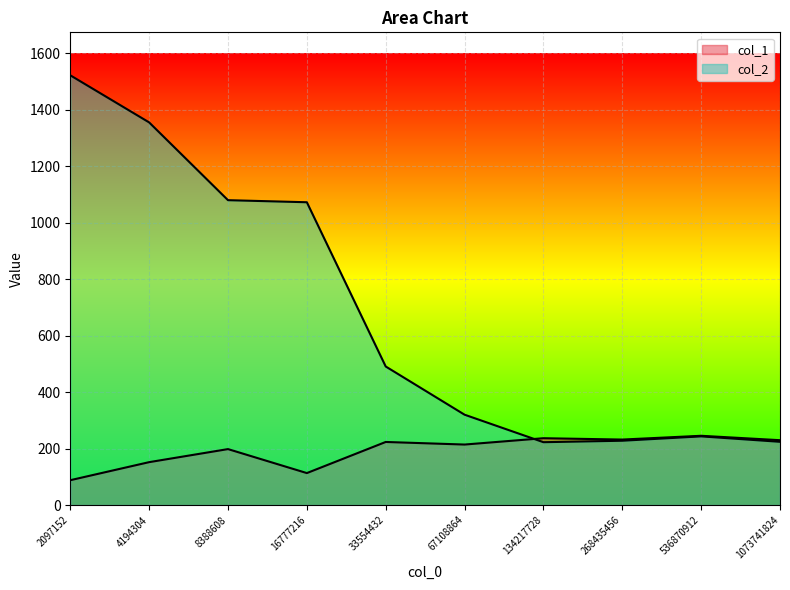

List the series in order of their overall mean, highest first.

col_2, col_1